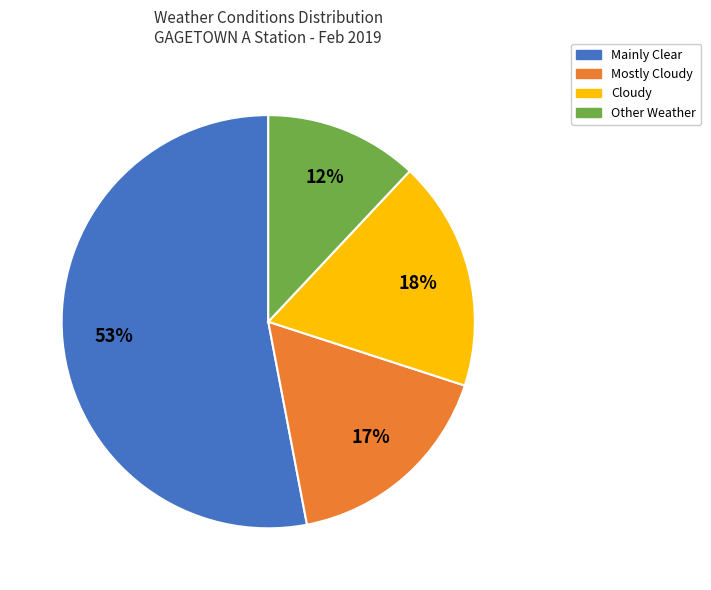

How many segments does this pie chart have?

4